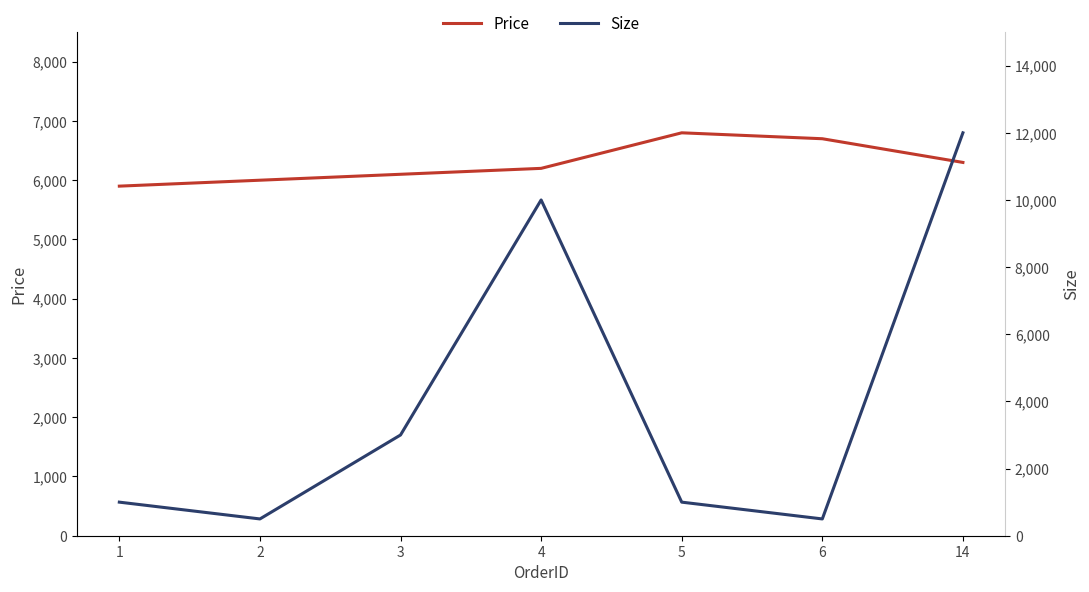

Which series has the widest spread of values?

Size